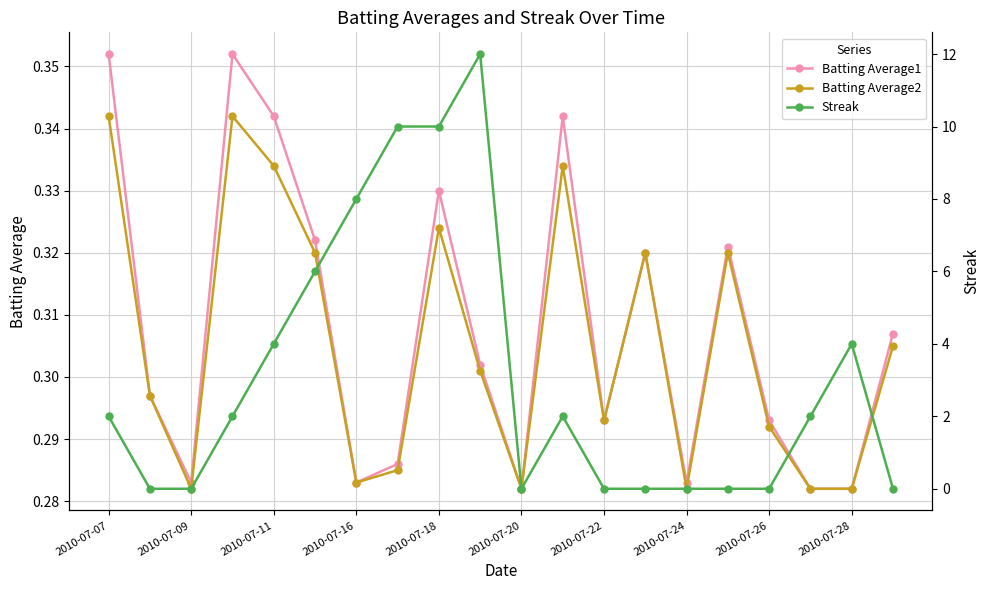

At how many categories does at least one series exceed 2?

7